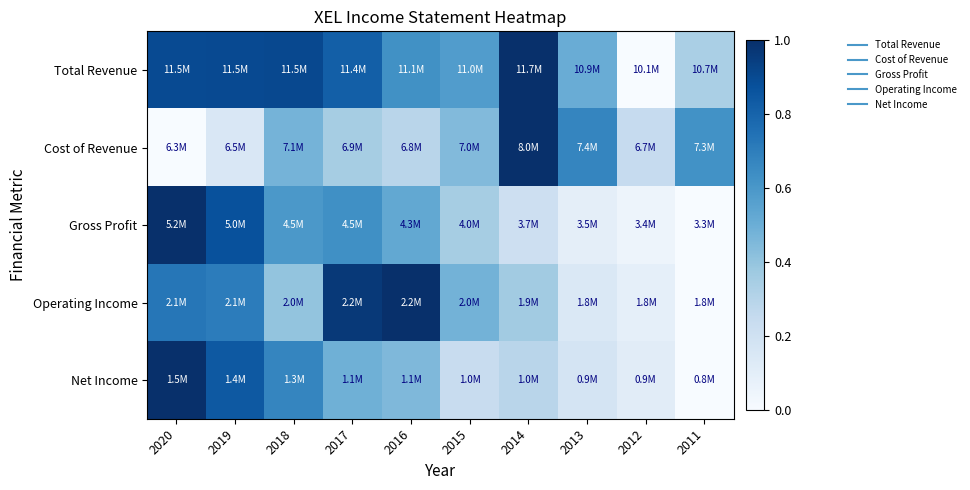

Which series has the widest spread of values?

Gross Profit